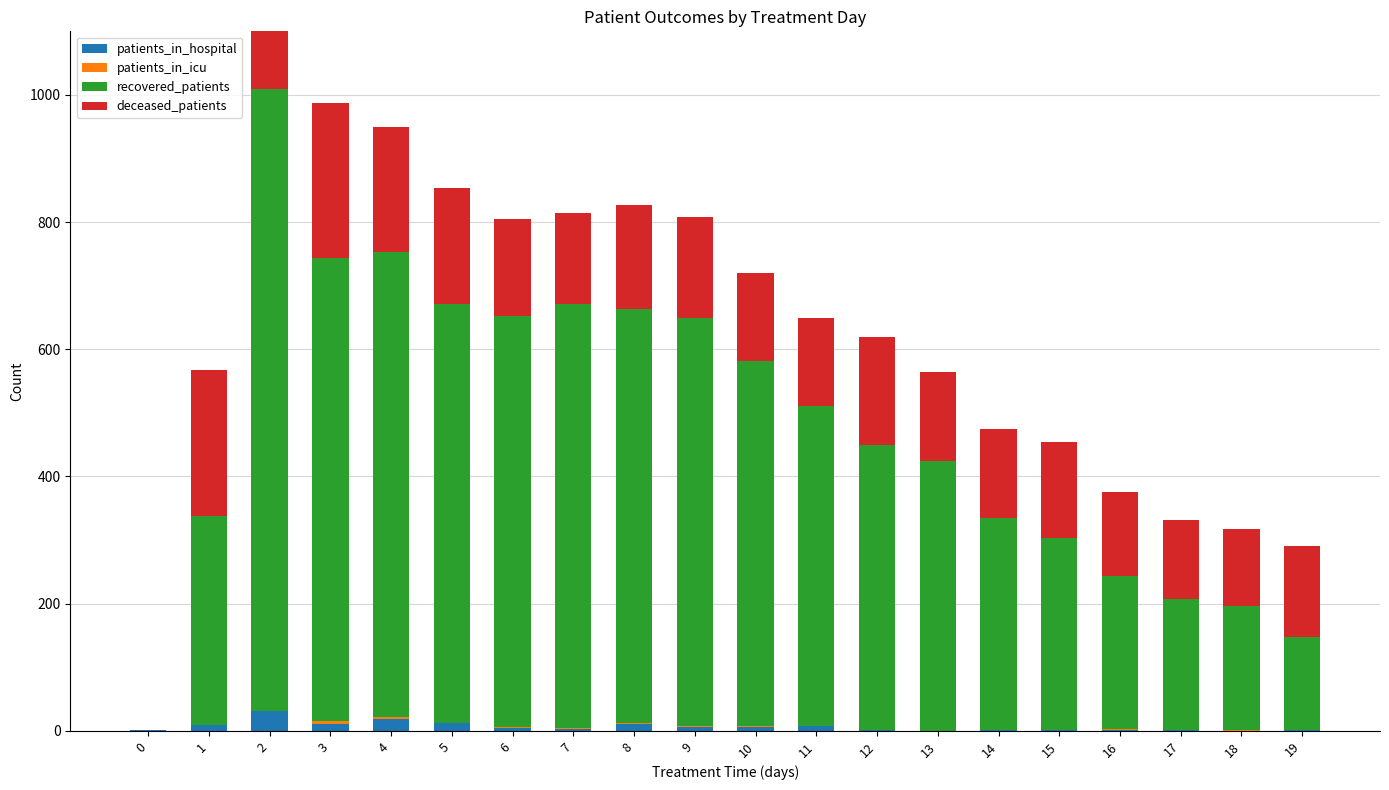

At 15, list the series in order from largest to smallest.

recovered_patients, deceased_patients, patients_in_hospital, patients_in_icu